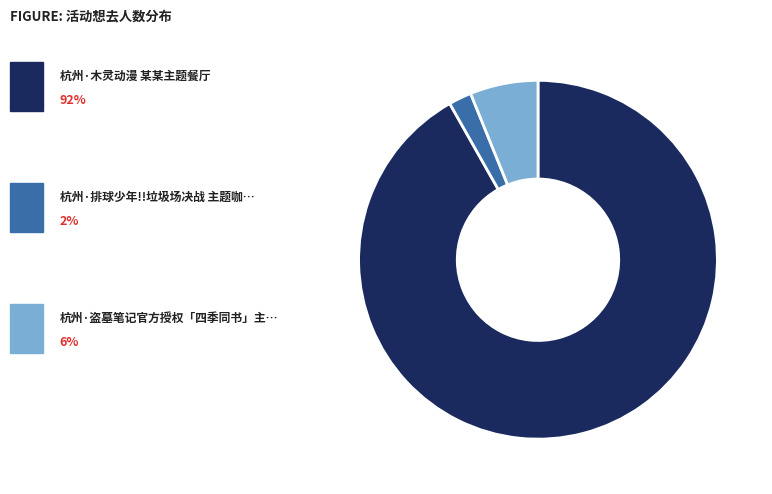

Does any single category account for the majority?

Yes